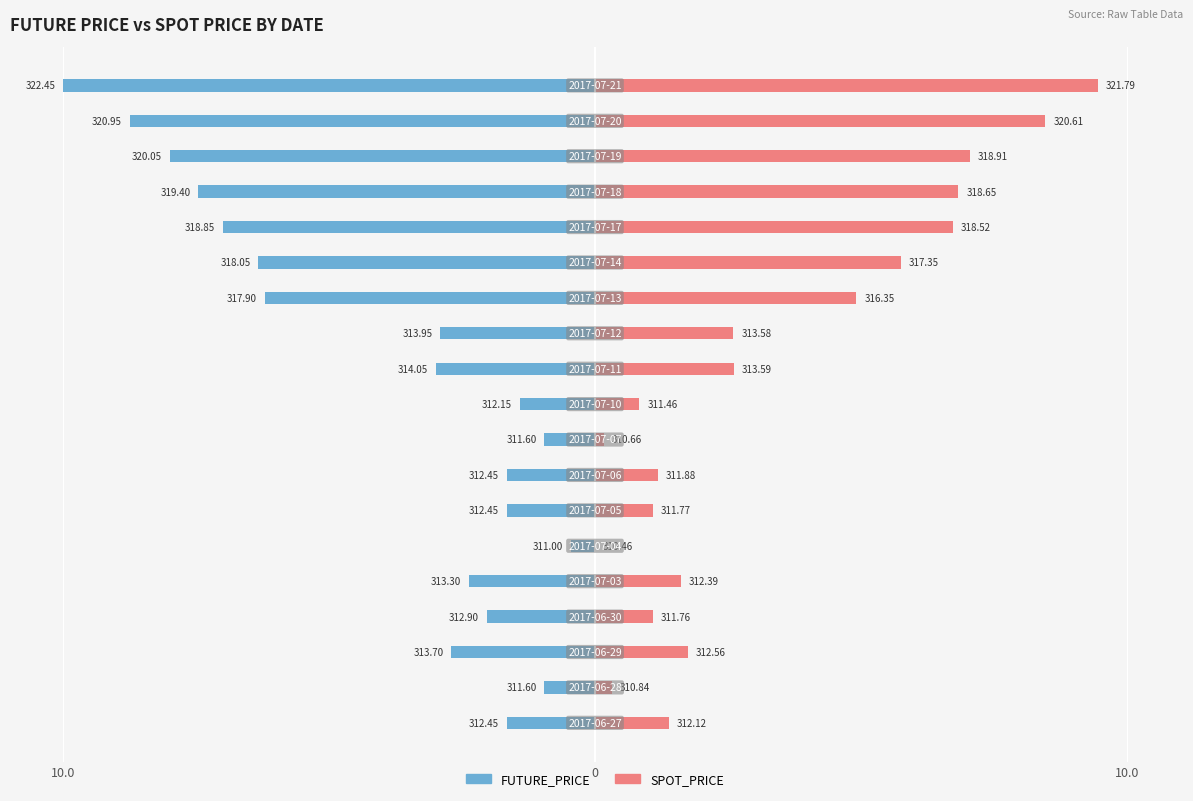

Reading left to right, list all the values displayed in this chart.

FUTURE_PRICE: -1.7	-1.0	-2.7	-2.0	-2.4	-0.5	-1.7	-1.7	-1.0	-1.4	-3.0	-2.9	-6.2	-6.3	-7.0	-7.5	-8.0	-8.7	-10.0
SPOT_PRICE: 1.4	0.3	1.8	1.1	1.6	0.0	1.1	1.2	0.2	0.8	2.6	2.6	4.9	5.7	6.7	6.8	7.0	8.5	9.4